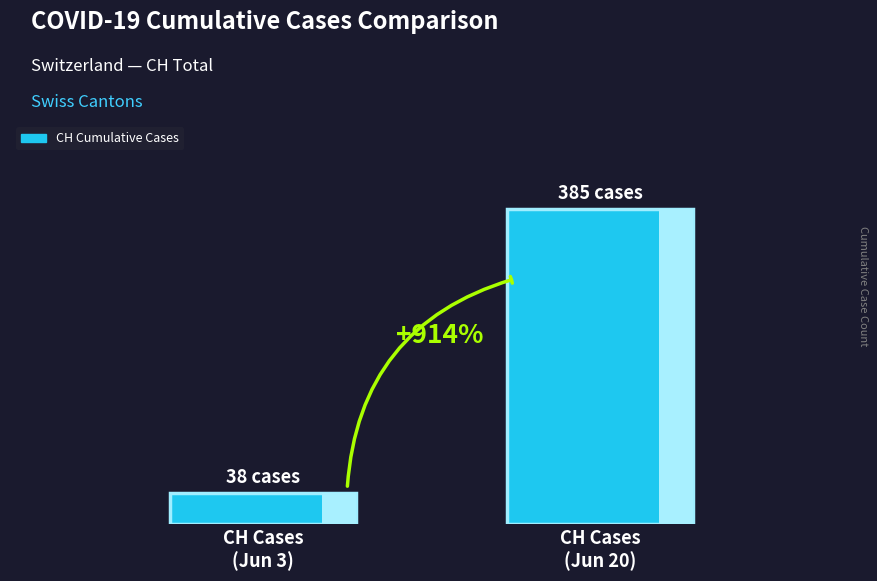

What value does the data have at CH Cases
(Jun 3)?

38